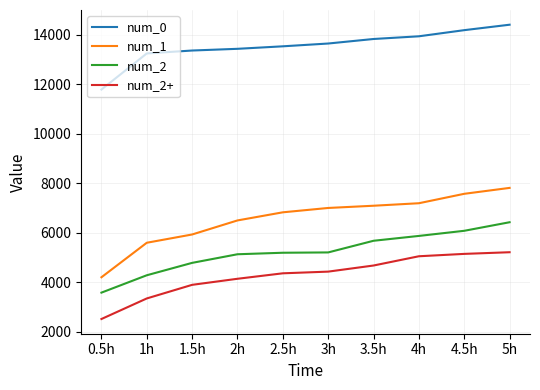

At 5h, list the series in order from smallest to largest.

num_2+, num_2, num_1, num_0